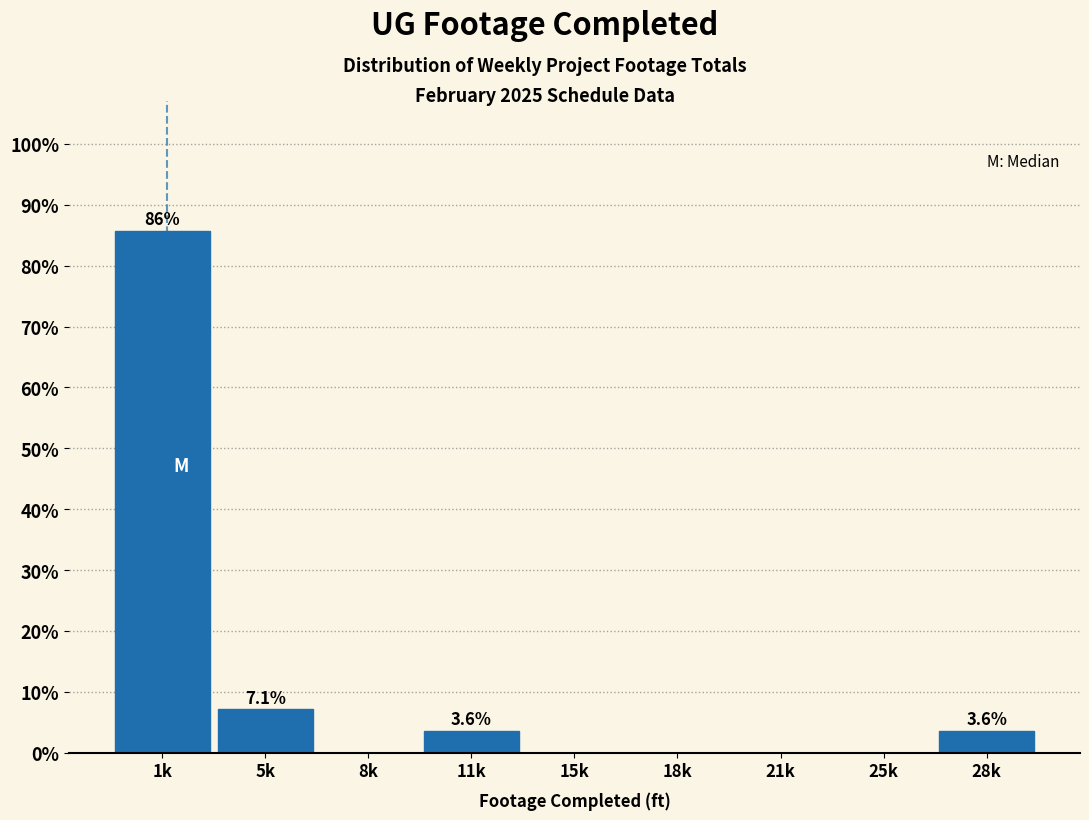

Reading left to right, extract all data points from this chart.

1k=85.7	5k=7.1	8k=0.0	11k=3.6	15k=0.0	18k=0.0	21k=0.0	25k=0.0	28k=3.6